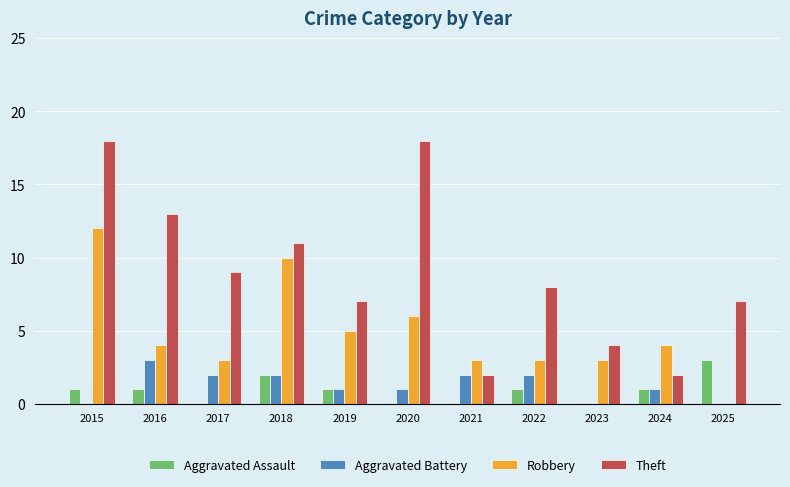

Is it true that Aggravated Battery equals 1 at 2025?

False